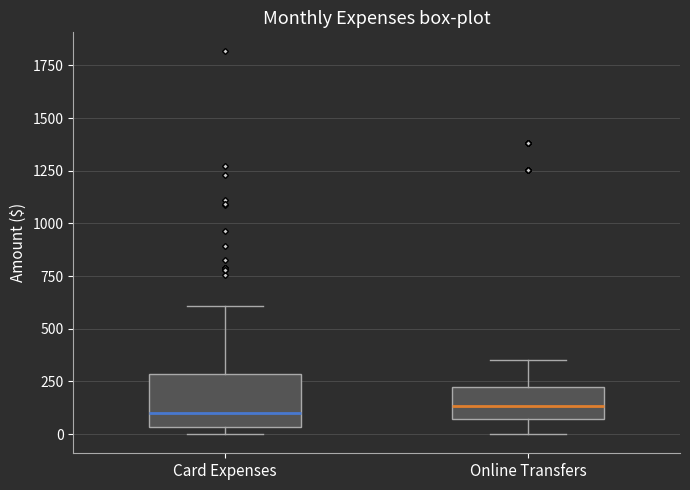

Comparing the boxes themselves (not the whiskers), which one is the tallest?

Card Expenses